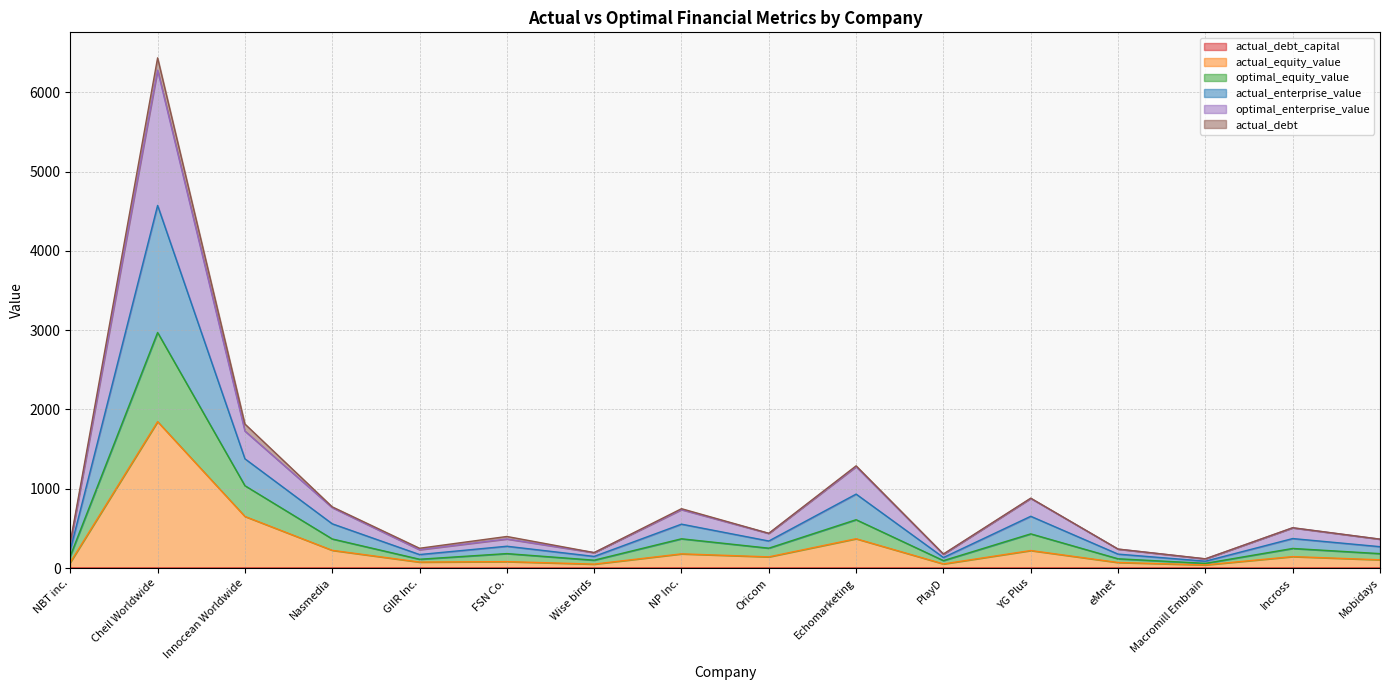

At which category is the sum across all series the highest?

Cheil Worldwide